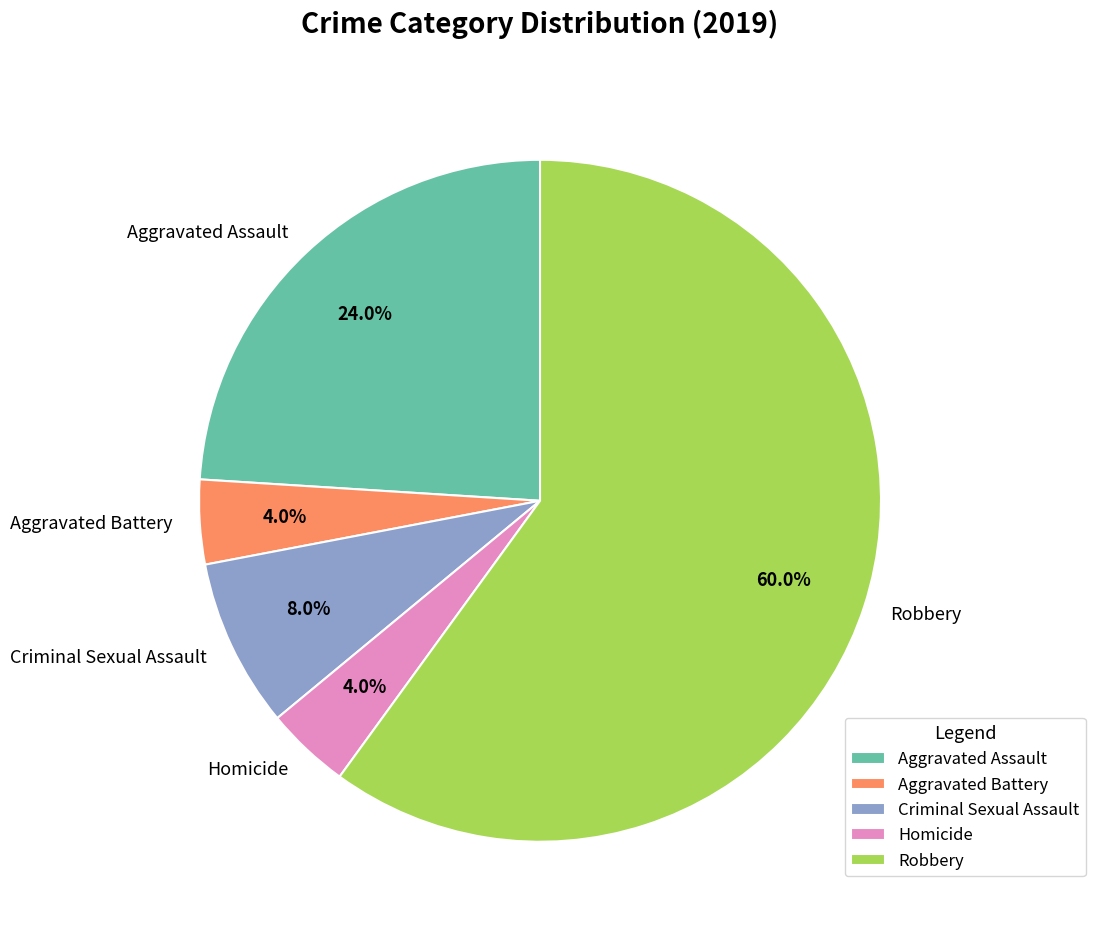

Does Robbery represent more than half of the total?

Yes